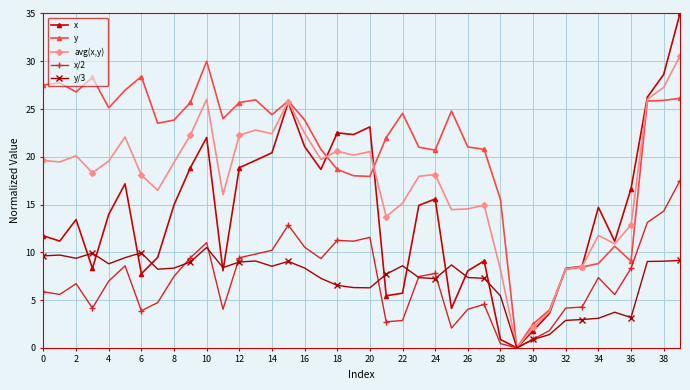

What is the sum of all avg(x,y) values?

693.3